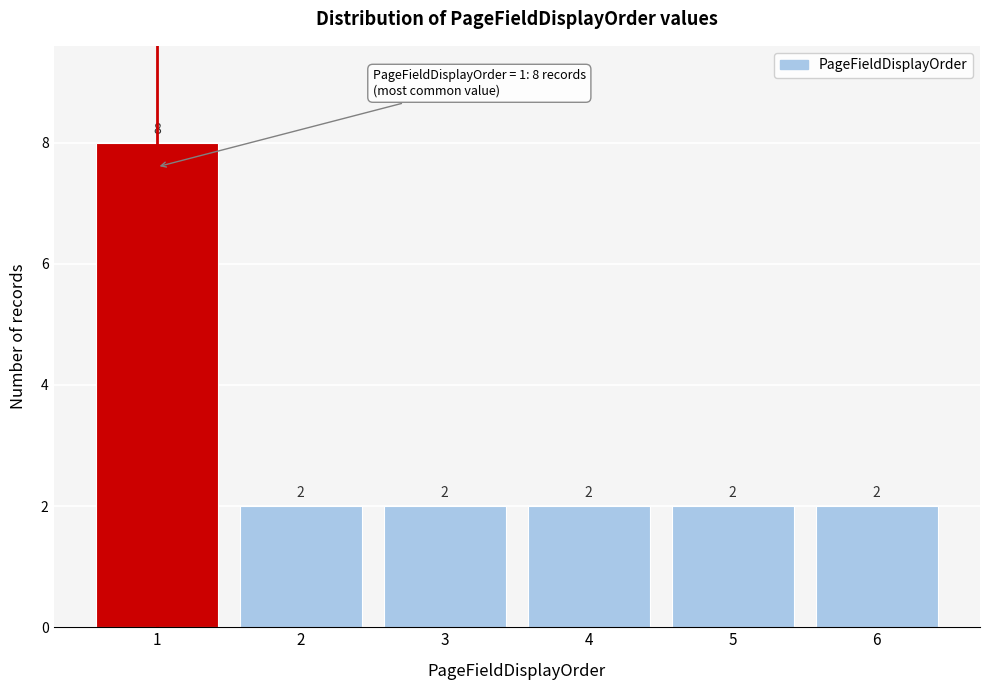

Reading left to right, list every bar in this chart as the range it spans on the x-axis followed by its height.

0.5 to 1.5: 8
1.5 to 2.5: 2
2.5 to 3.5: 2
3.5 to 4.5: 2
4.5 to 5.5: 2
5.5 to 6.5: 2